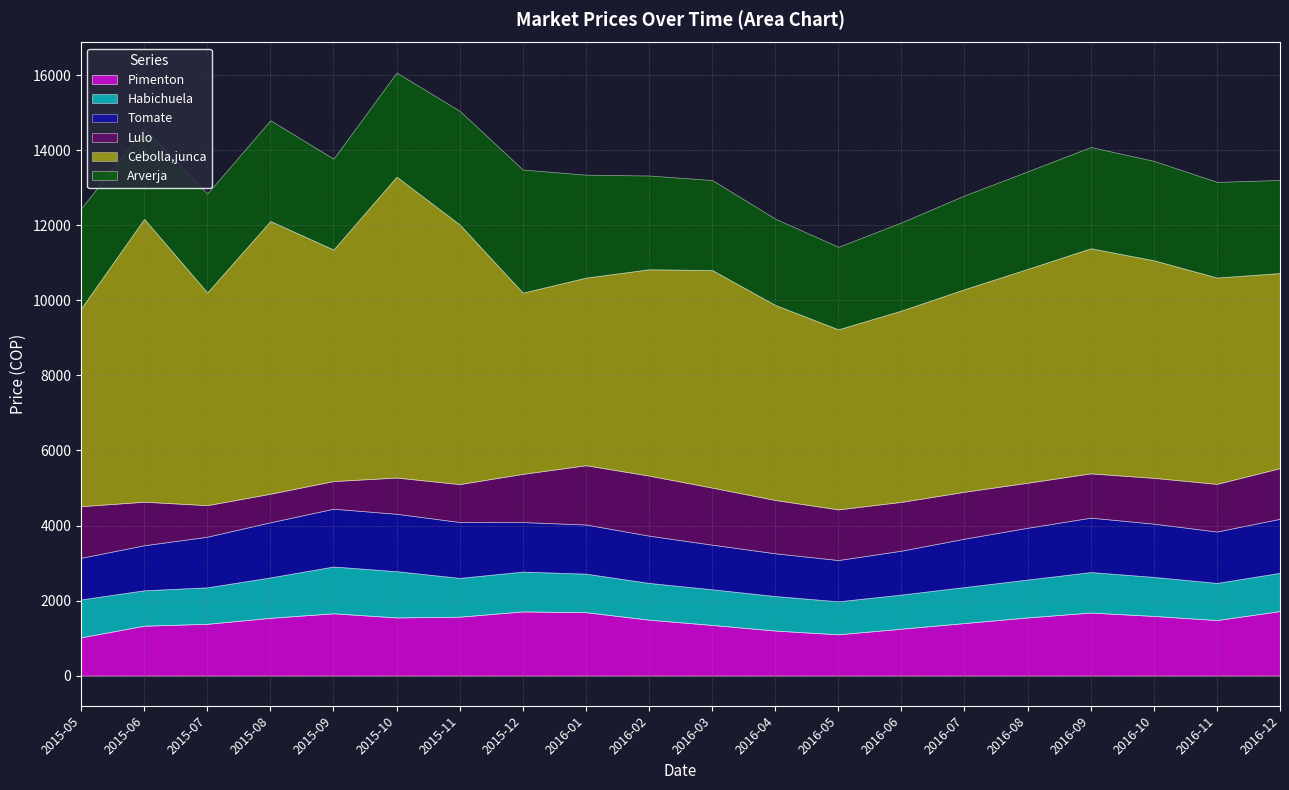

What position from the left is 2016-10?

18